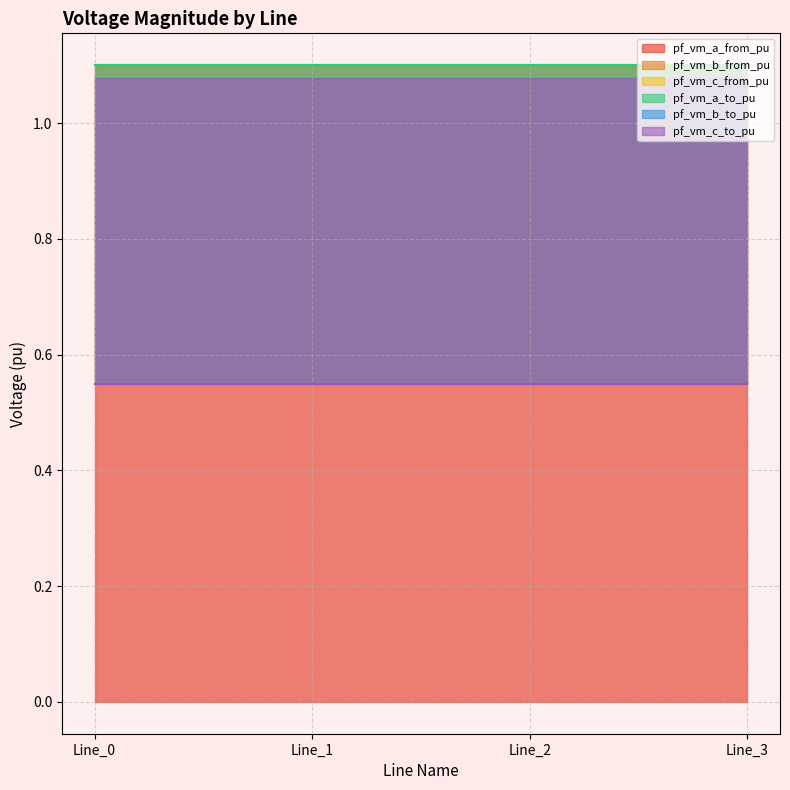

Reading left to right, what are all the values shown in this chart?

pf_vm_a_from_pu: Line_0=1.1	Line_1=1.1	Line_2=1.1	Line_3=1.1
pf_vm_b_from_pu: Line_0=0.6	Line_1=0.6	Line_2=0.6	Line_3=0.6
pf_vm_c_from_pu: Line_0=0.6	Line_1=0.6	Line_2=0.6	Line_3=0.6
pf_vm_a_to_pu: Line_0=1.1	Line_1=1.1	Line_2=1.1	Line_3=1.1
pf_vm_b_to_pu: Line_0=0.6	Line_1=0.6	Line_2=0.6	Line_3=0.6
pf_vm_c_to_pu: Line_0=0.6	Line_1=0.6	Line_2=0.6	Line_3=0.6